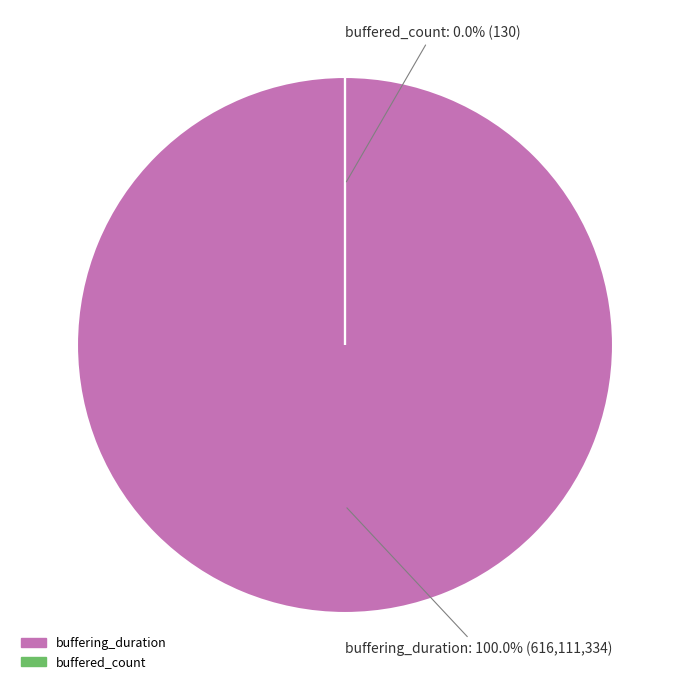

Which slice is the smallest?

buffered_count